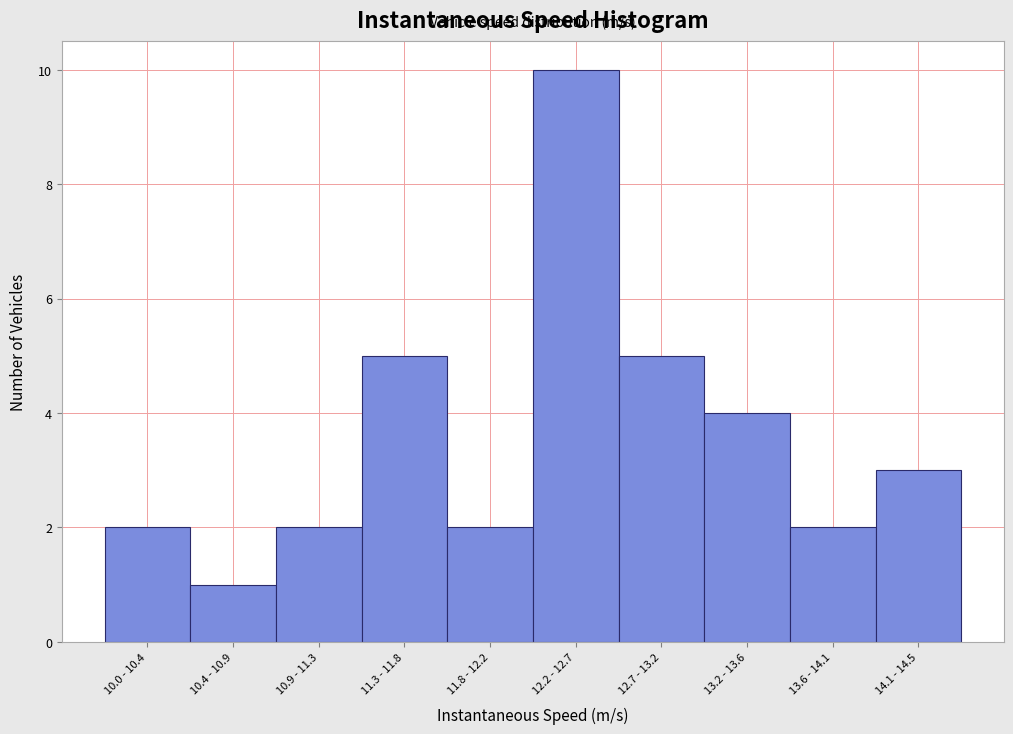

Reading right to left, list all the values displayed in this chart.

14.1 - 14.5=3	13.6 - 14.1=2	13.2 - 13.6=4	12.7 - 13.2=5	12.2 - 12.7=10	11.8 - 12.2=2	11.3 - 11.8=5	10.9 - 11.3=2	10.4 - 10.9=1	10.0 - 10.4=2